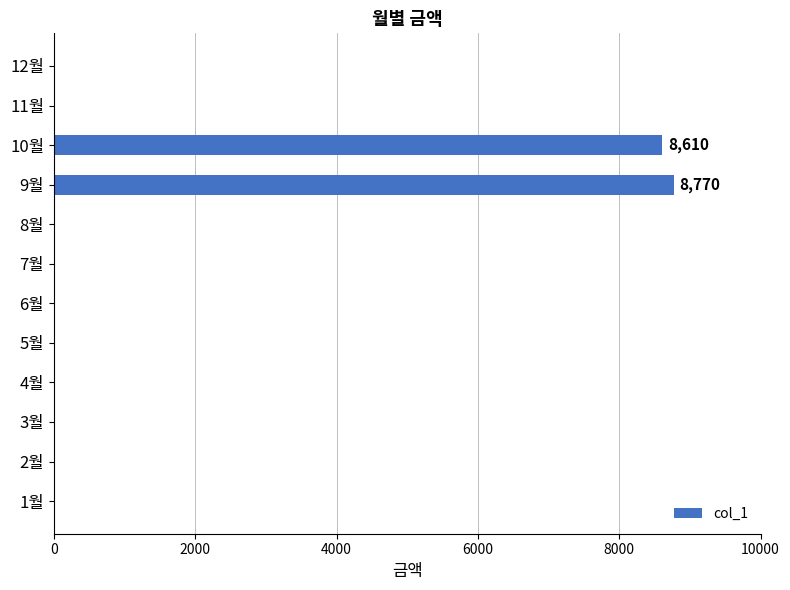

Is it true that the value at 4월 is 0?

True